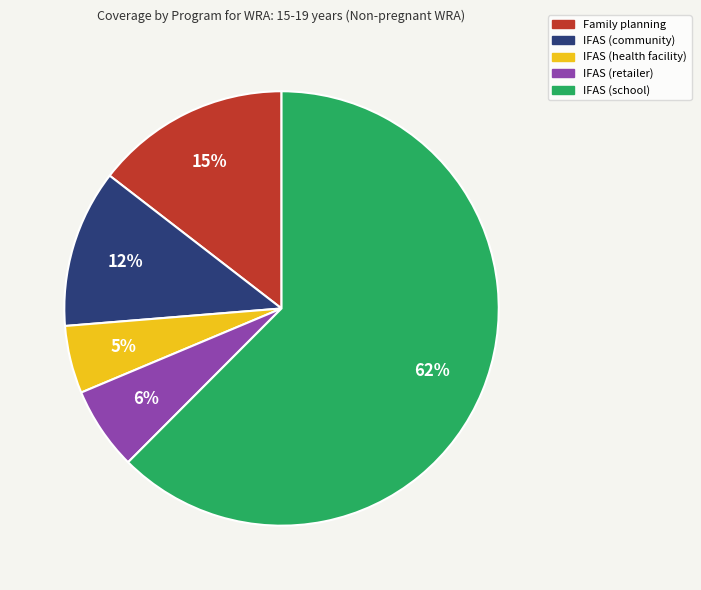

Do IFAS (community) and IFAS (health facility) together represent more than half of the pie?

No